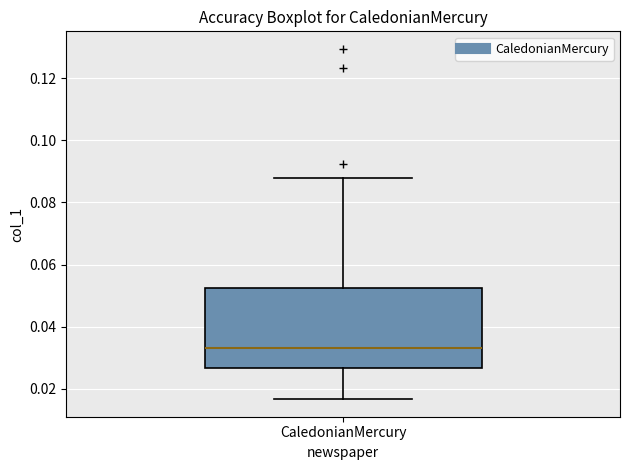

Transcribe this box plot: give where the median line is, the range the box spans, and where the two whiskers end, as read against the y-axis. The values are not printed on the chart, so give them approximately, as read against the axis.

median 0.034, box 0.026 to 0.052, whiskers 0.016 to 0.088